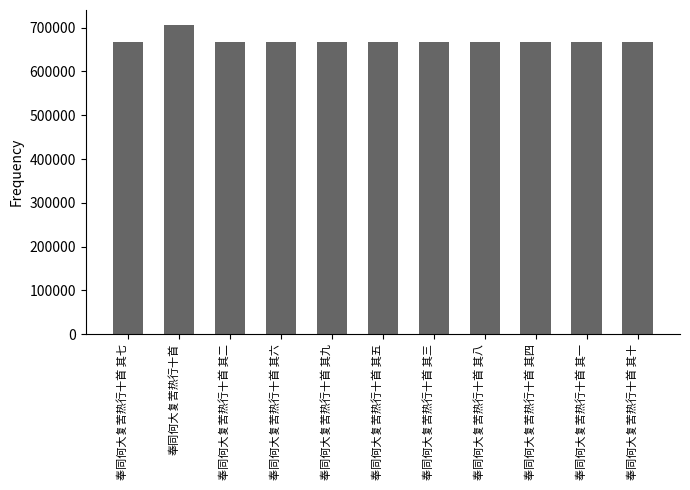

What is the greatest value displayed?

704862